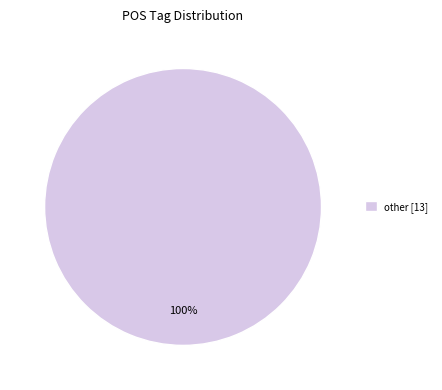

What percentage is the other [13] slice, to the nearest percent?

100%